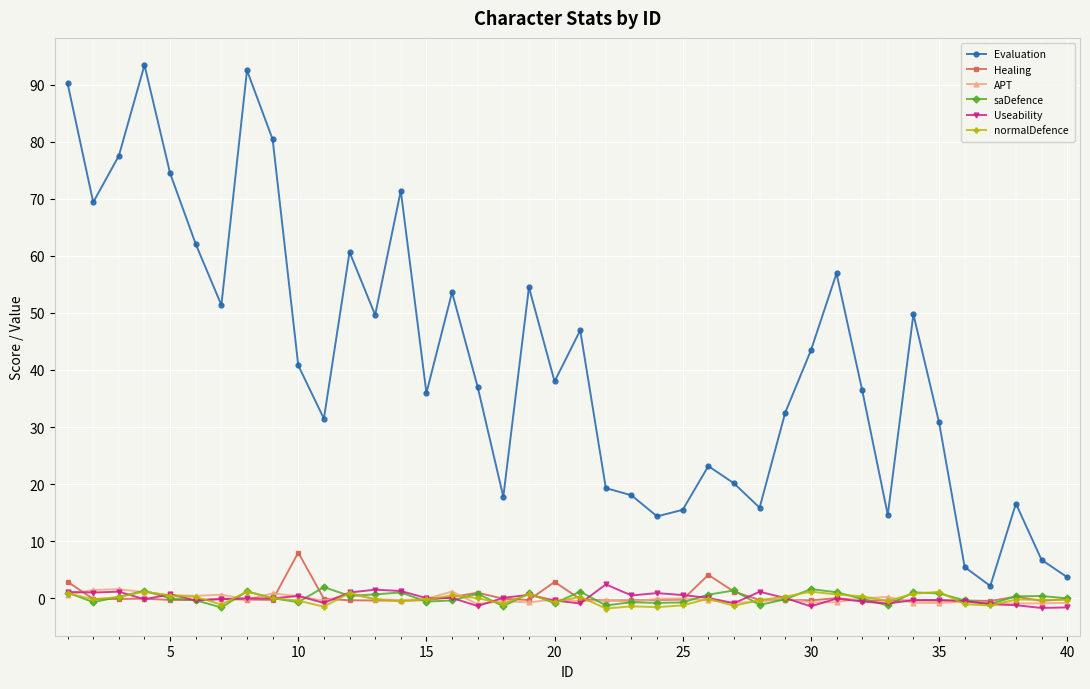

True or false: saDefence and Evaluation cross at least once.

False